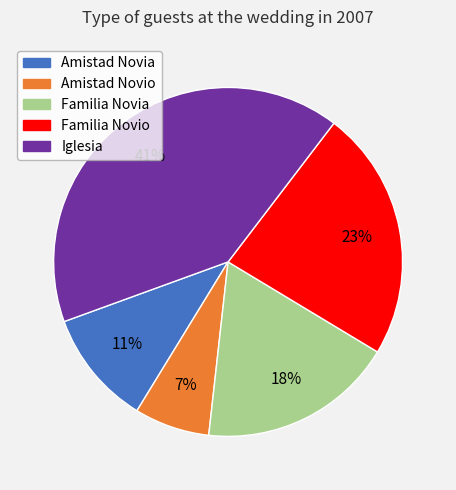

To the nearest percent, what is the difference between the Iglesia and Amistad Novio slice percentages?

34%